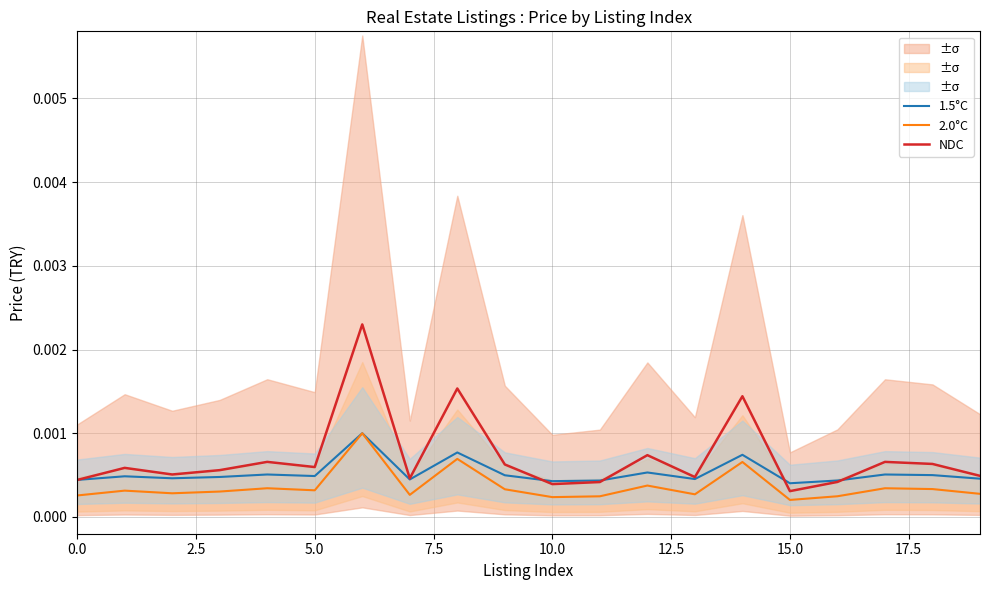

How many 1.5°C values are between 0 and 1?

20